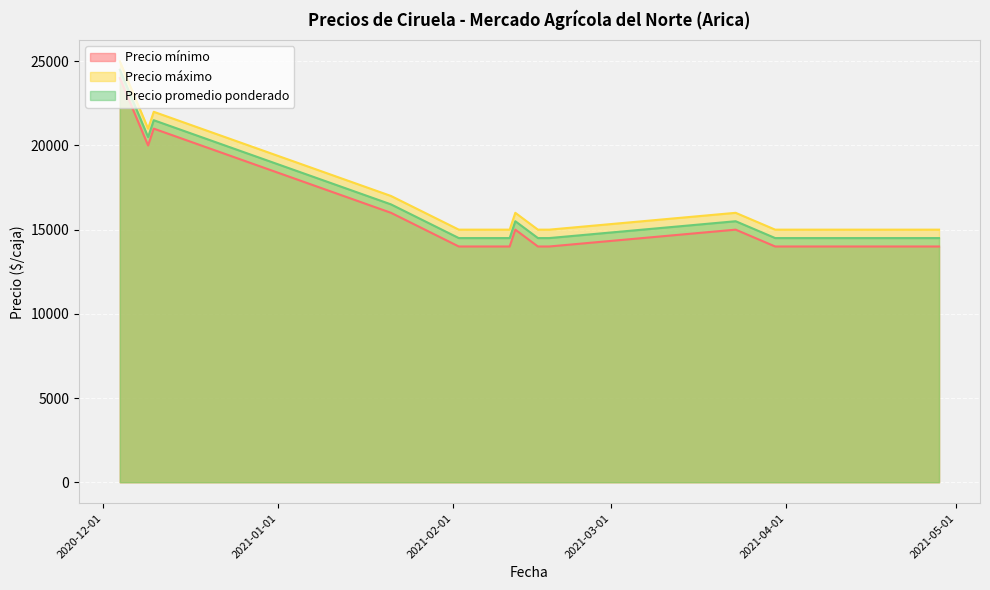

In Precio mínimo, how many points are higher than both neighbors (excluding endpoints)?

4